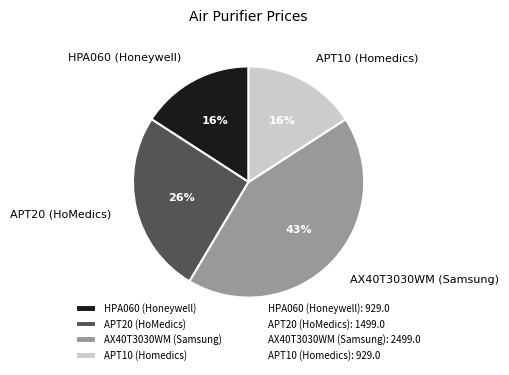

Which slice is the largest?

AX40T3030WM (Samsung)